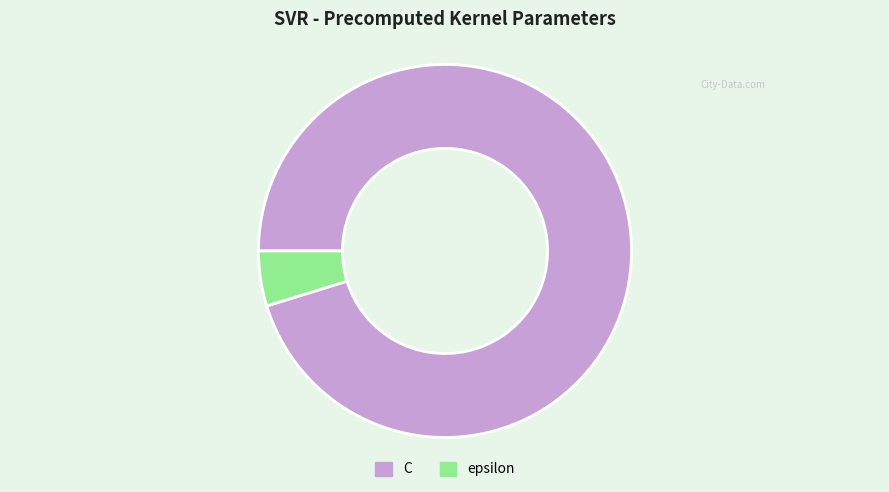

How many segments does this pie chart have?

2